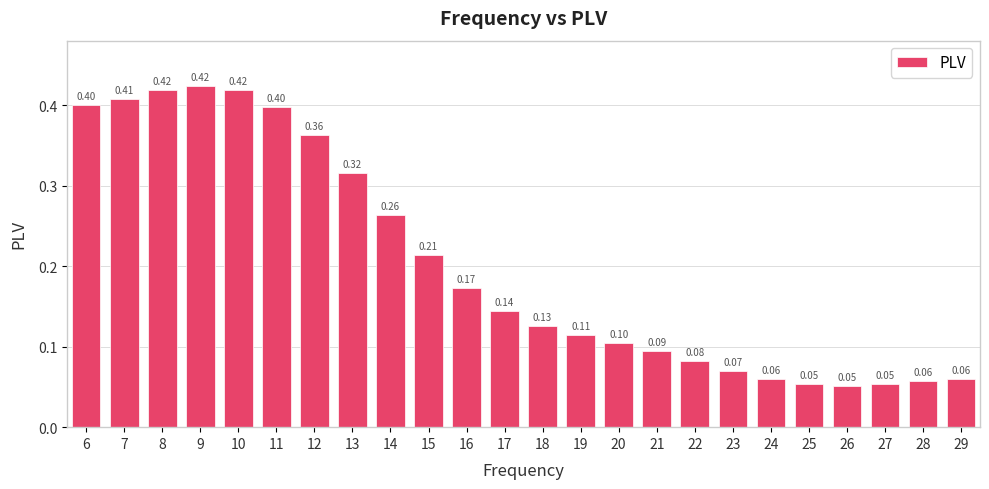

Which has a higher value, 19 or 29?

19